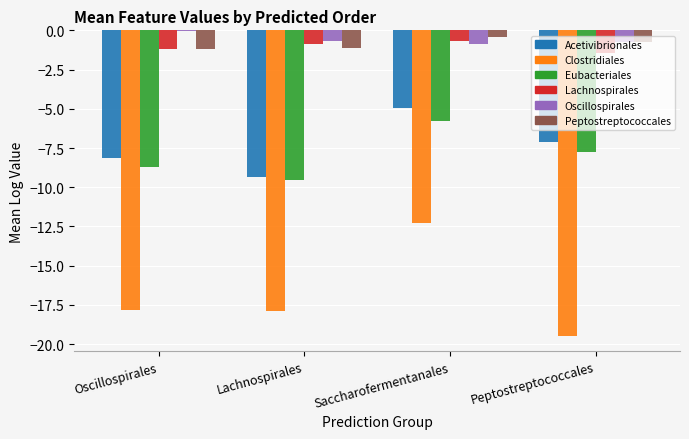

Which category has the highest value across all series?

Oscillospirales